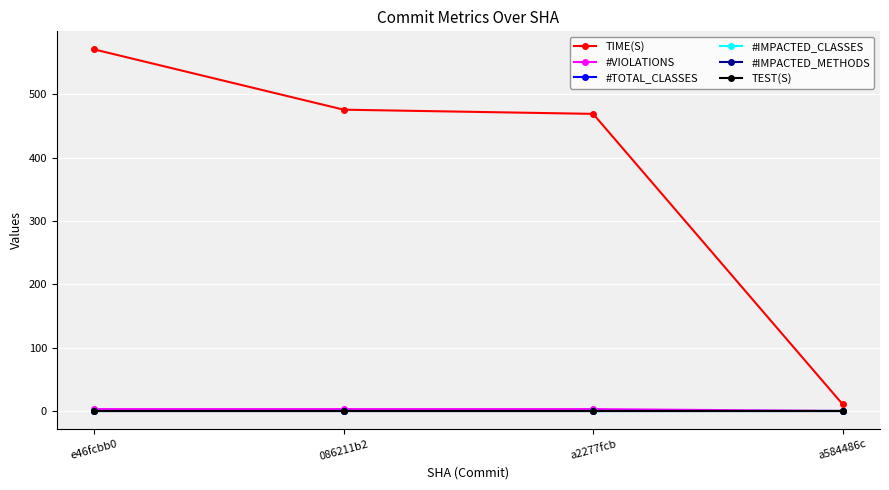

True or false: TIME(S) and #VIOLATIONS cross at least once.

False